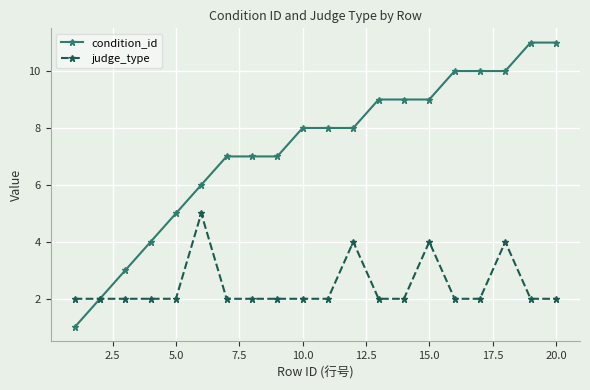

True or false: judge_type has more than 0 points higher than both neighbors.

True